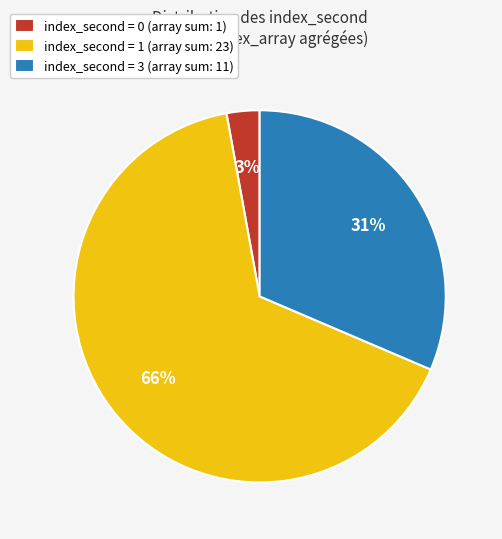

True or false: index_second = 3 (array sum: 11) accounts for 31% of the total.

True